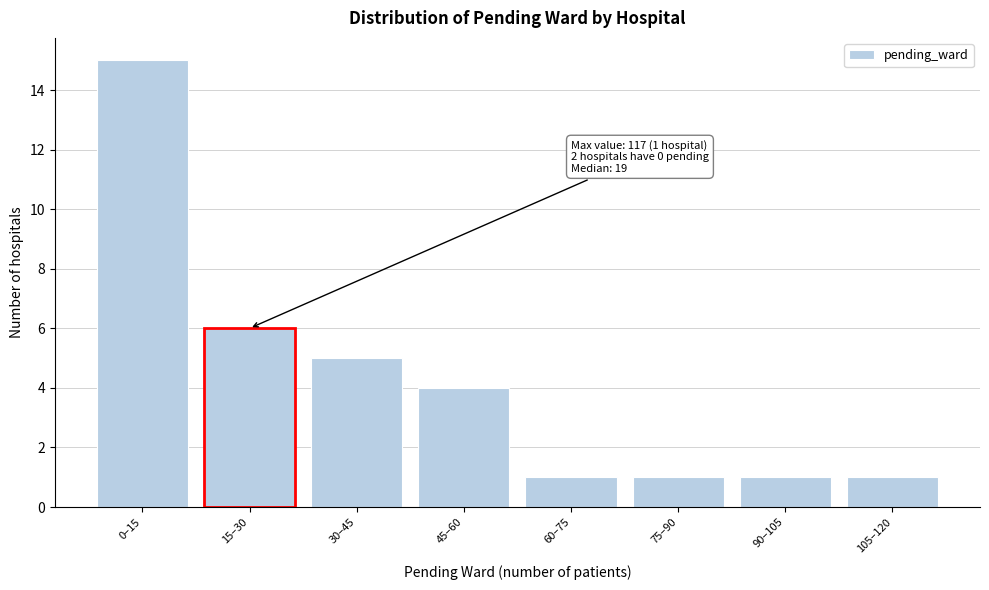

Reading left to right, list all the values displayed in this chart.

15	6	5	4	1	1	1	1